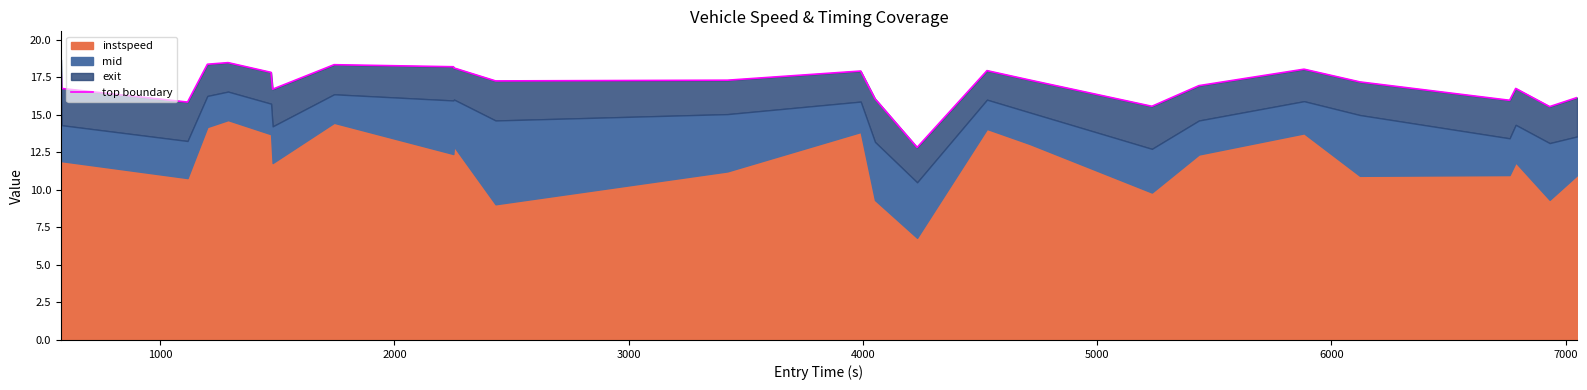

Reading right to left, list all the values displayed in this chart.

16.2	15.5	16.8	16.0	17.2	18.0	16.9	15.6	17.3	17.9	12.8	16.1	17.9	17.3	17.3	18.1	18.2	18.3	16.7	17.8	18.5	18.4	15.9	16.8	18.7